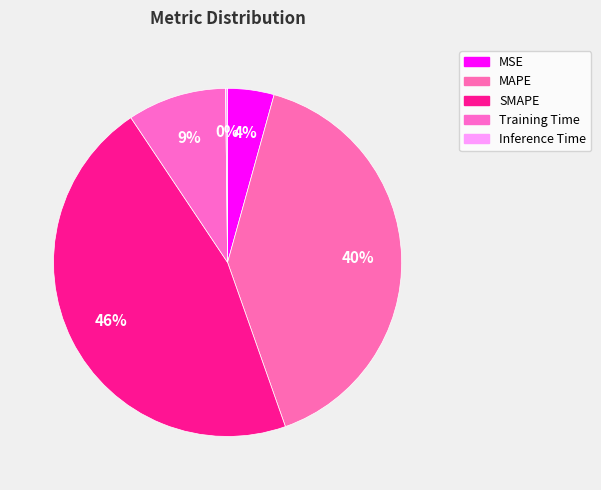

How many slices are in this pie chart?

5